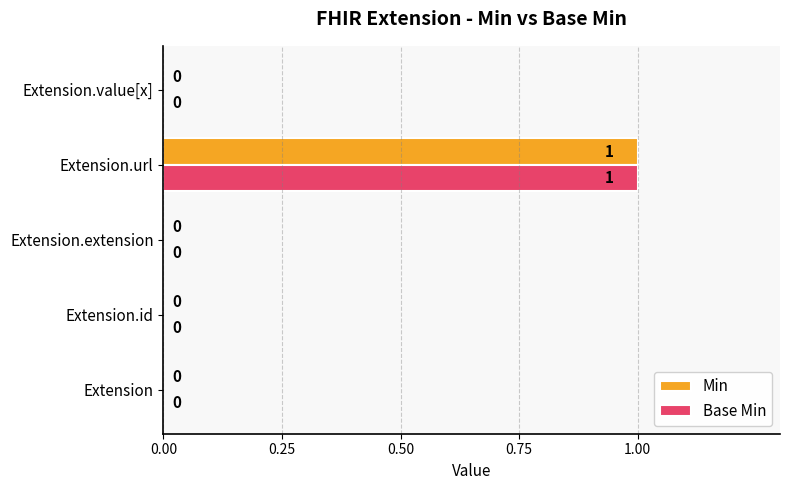

At which label does Min reach its peak?

Extension.url